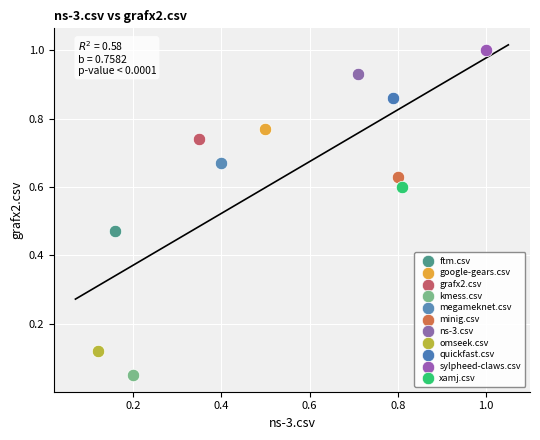

Which series contains the highest Y value?

sylpheed-claws.csv